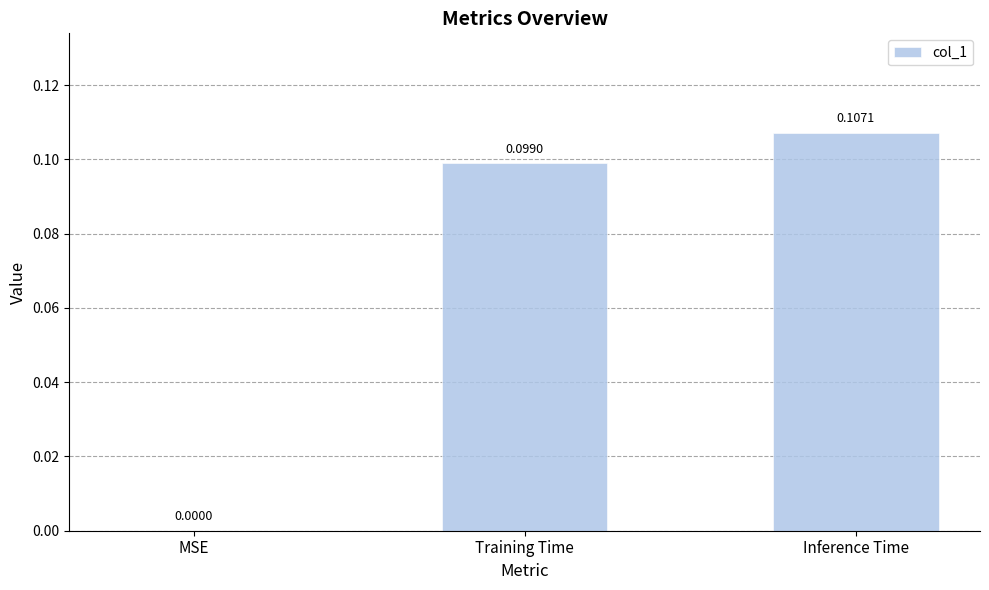

At which category does the chart reach its peak across all series?

Inference Time